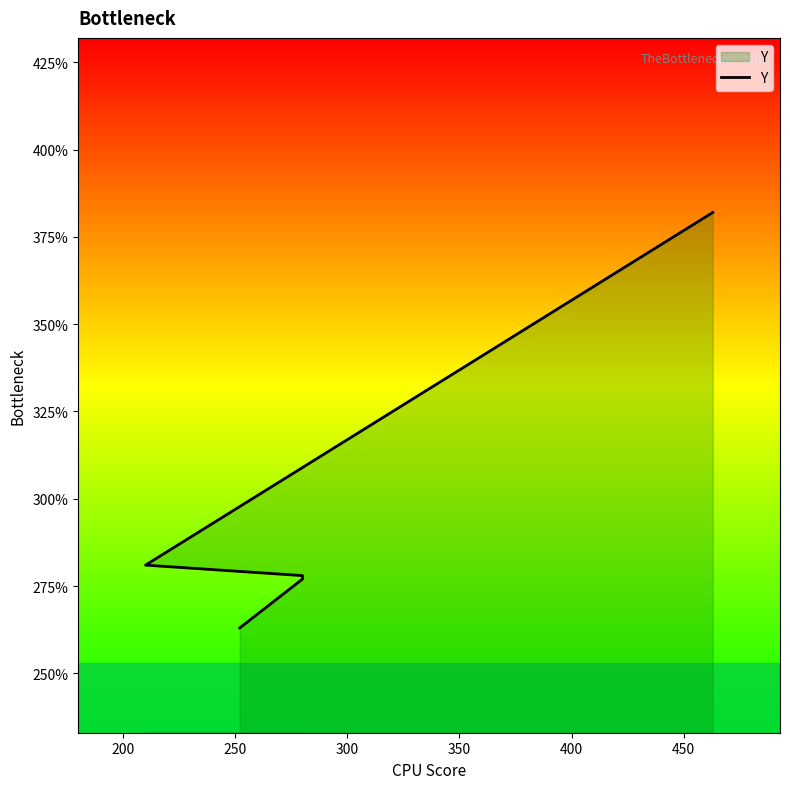

What is the value of the 2nd point from the left?

277